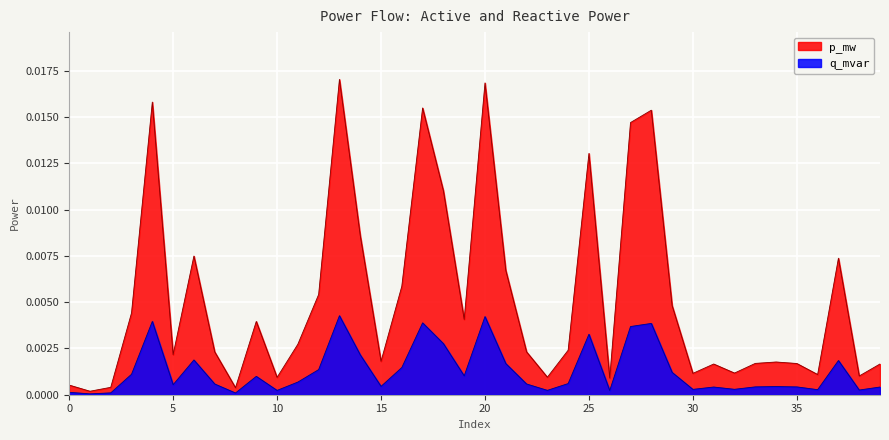

What is the sum of all q_mvar values?

0.1